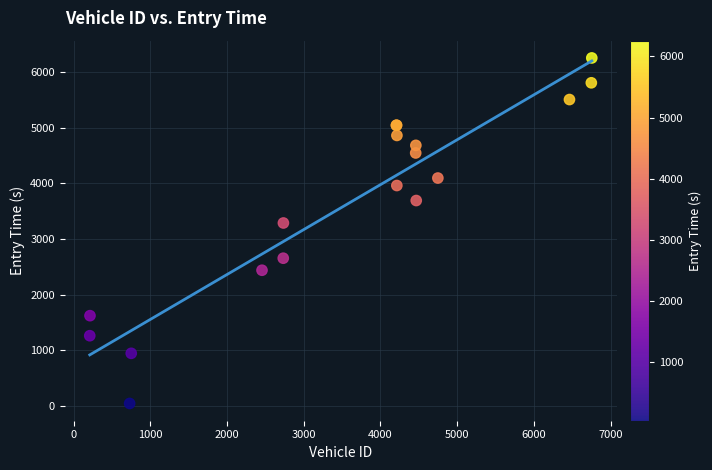

What Y value in the scatter plot is closest to 3151?

3290.0